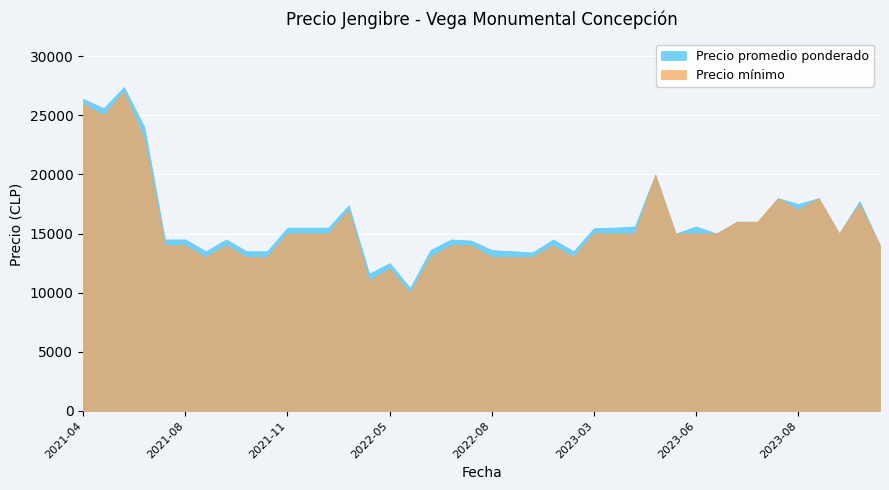

Rank the series by their maximum value, from highest to lowest.

Precio promedio ponderado, Precio mínimo